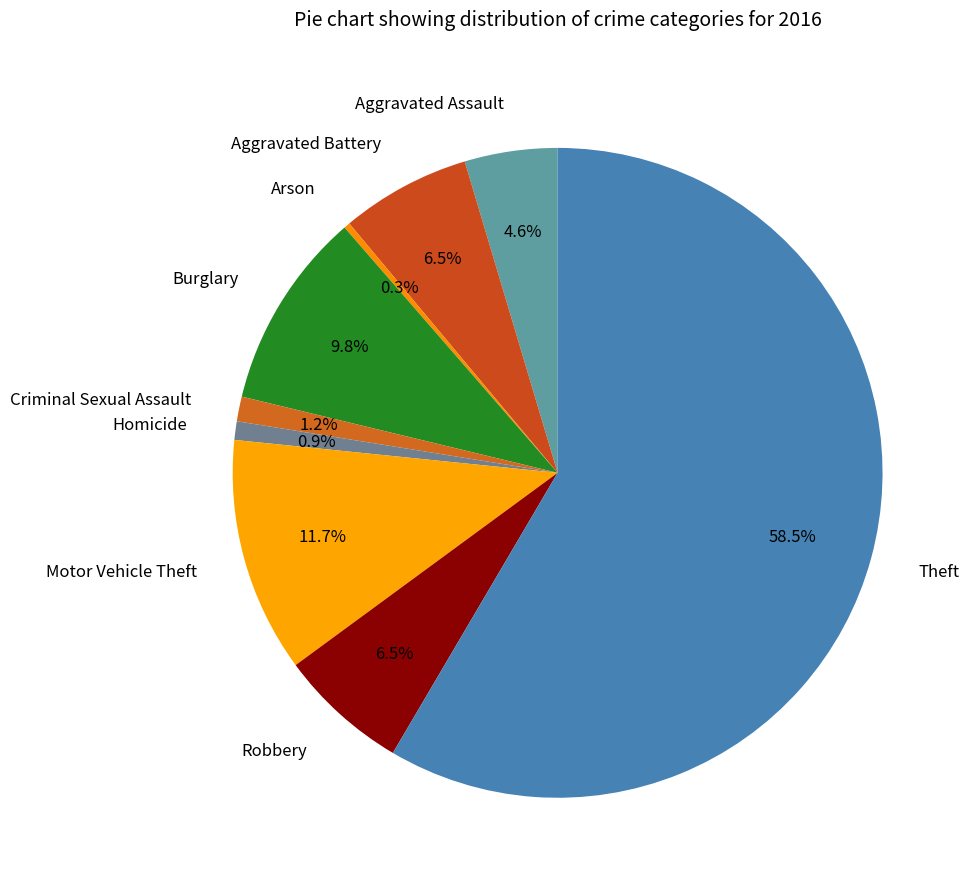

What percentage is NOT represented by Theft?

41.5%